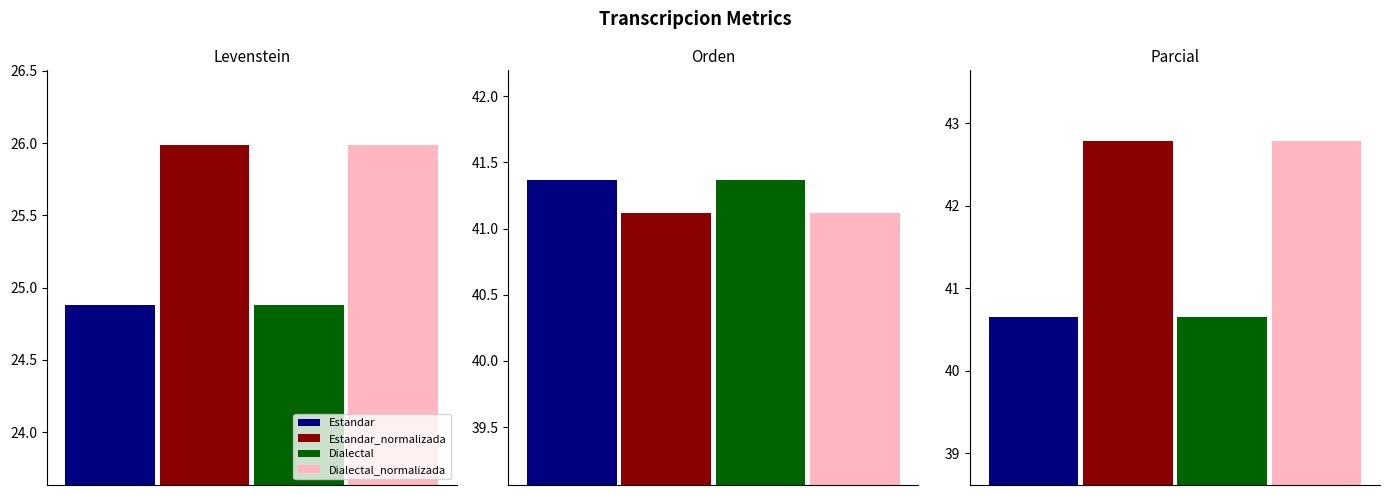

At how many categories does at least one series exceed 33?

4